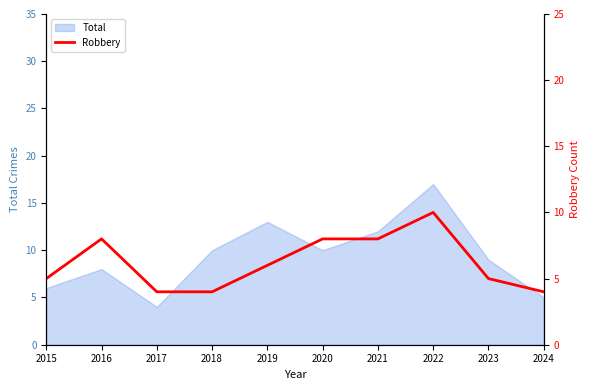

How many values are below 6?

5